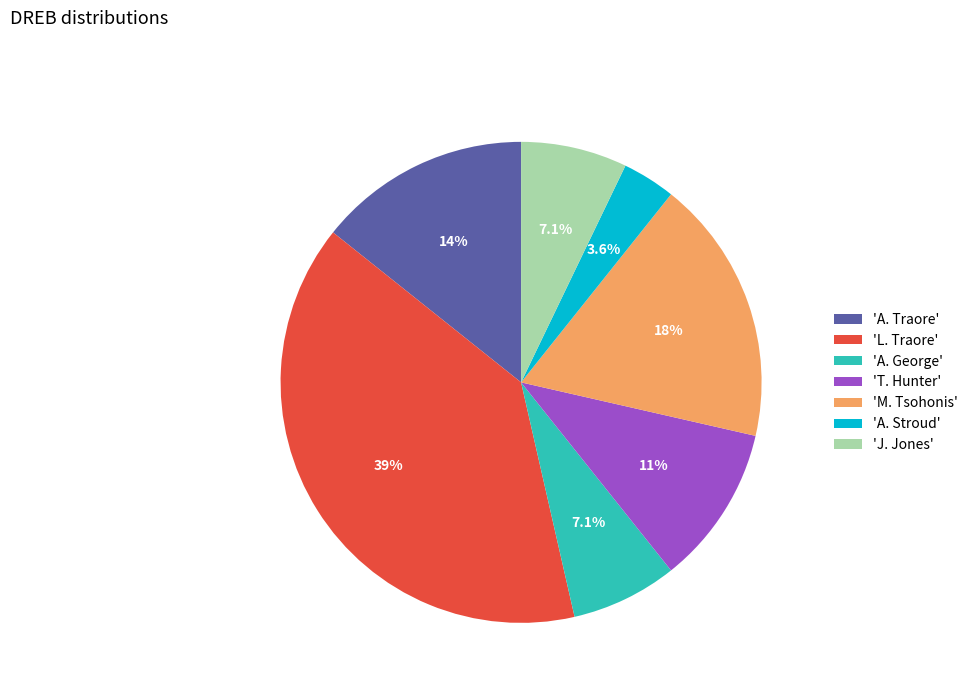

What percentage do 'T. Hunter' and 'A. Stroud' together represent?

14.3%